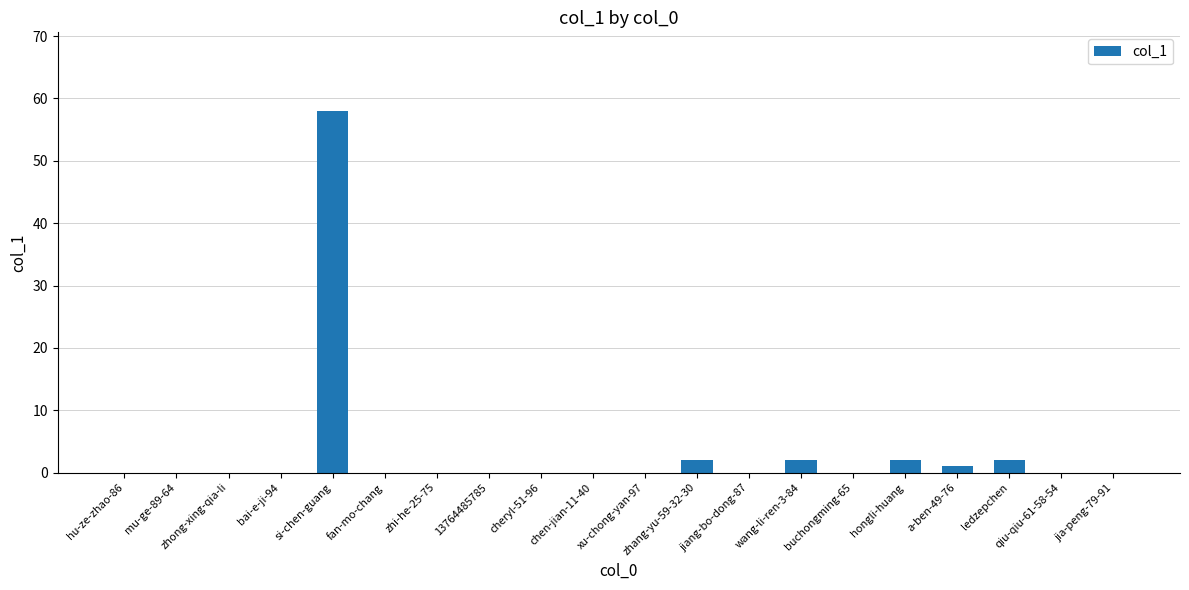

At which category does the chart reach its peak across all series?

si-chen-guang